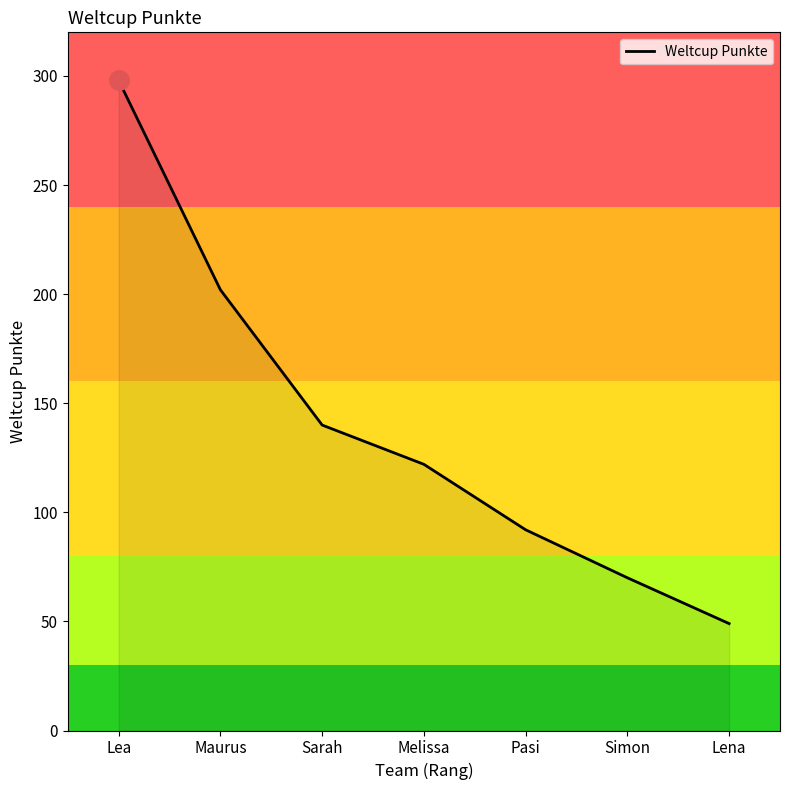

What is the ratio of the value at Lea to the value at Sarah?

2.1